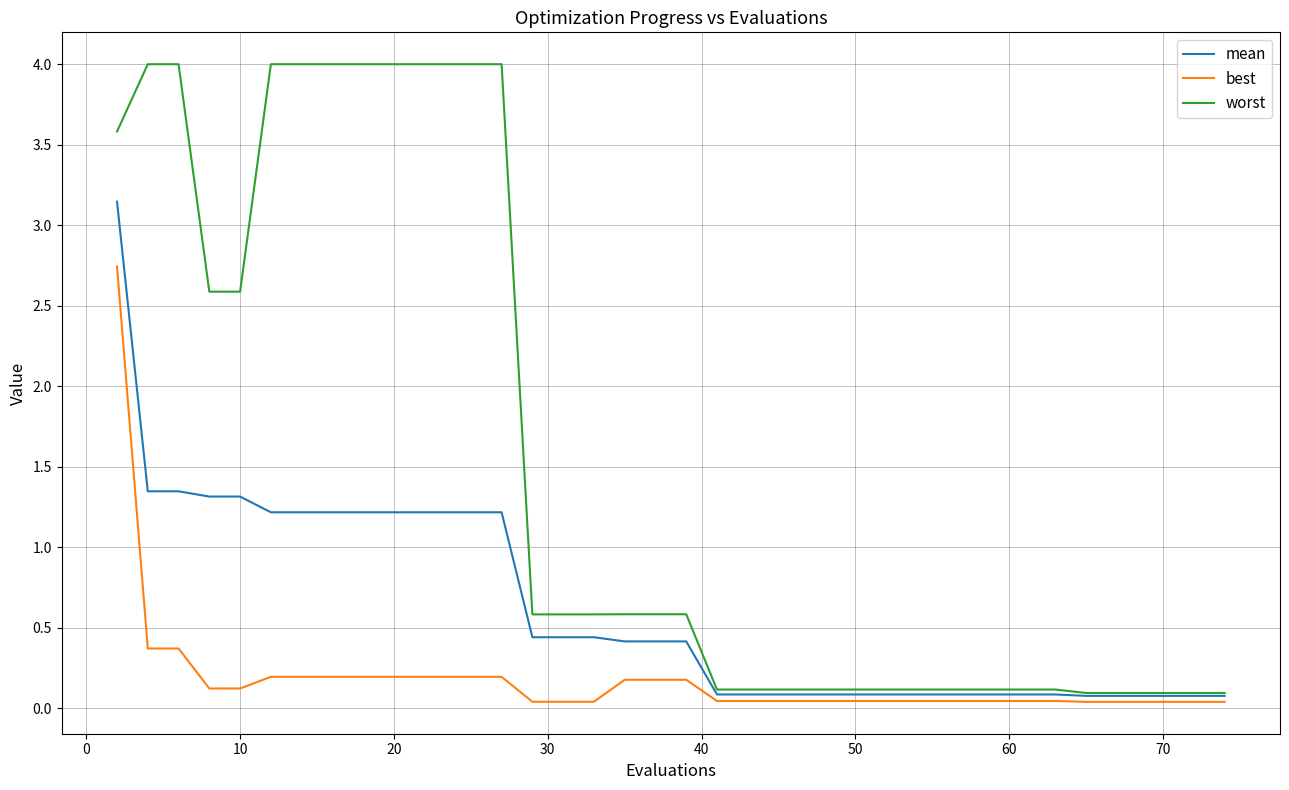

How many categories are shown in the chart?

40